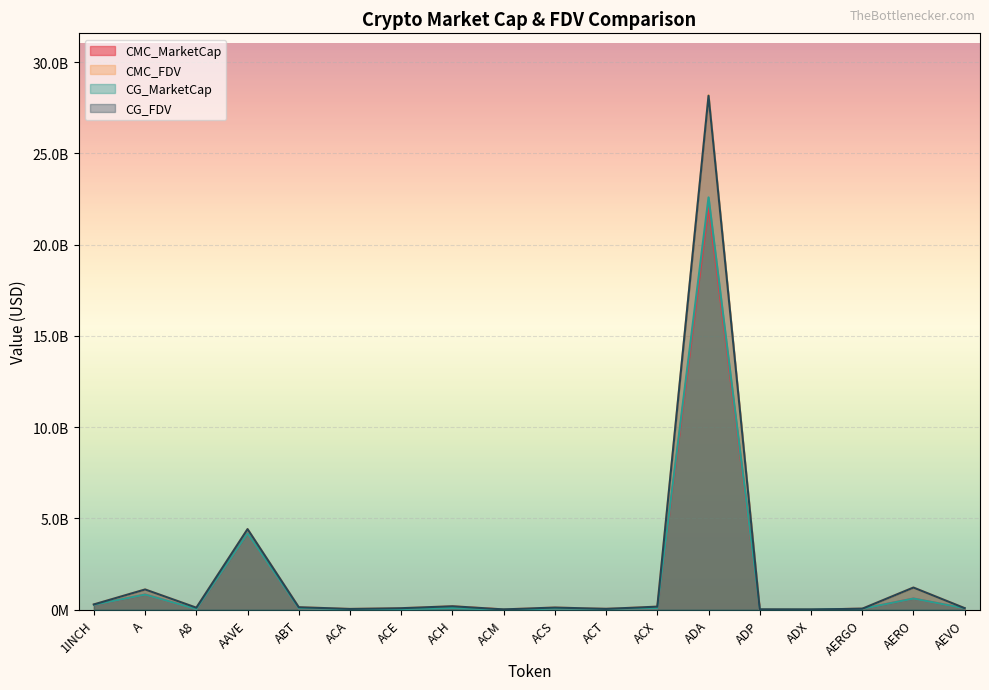

Which series has the largest range (max minus min)?

CMC_FDV